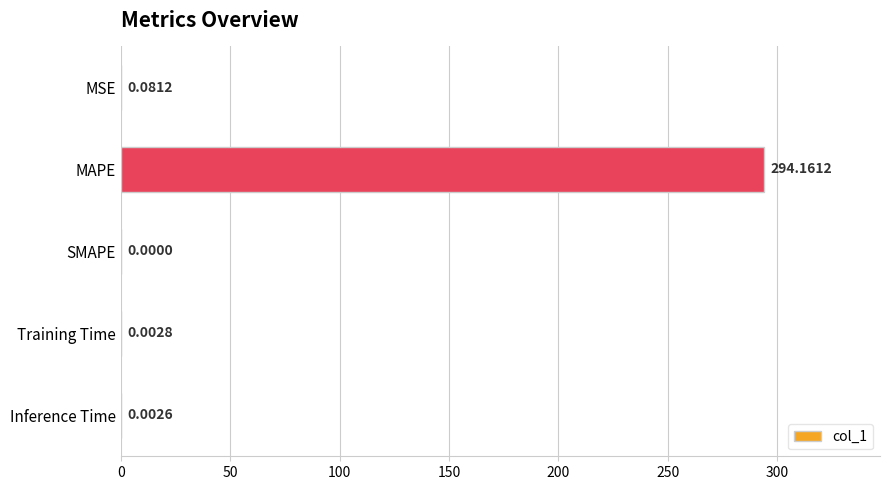

Between MSE and Training Time, which is larger?

MSE